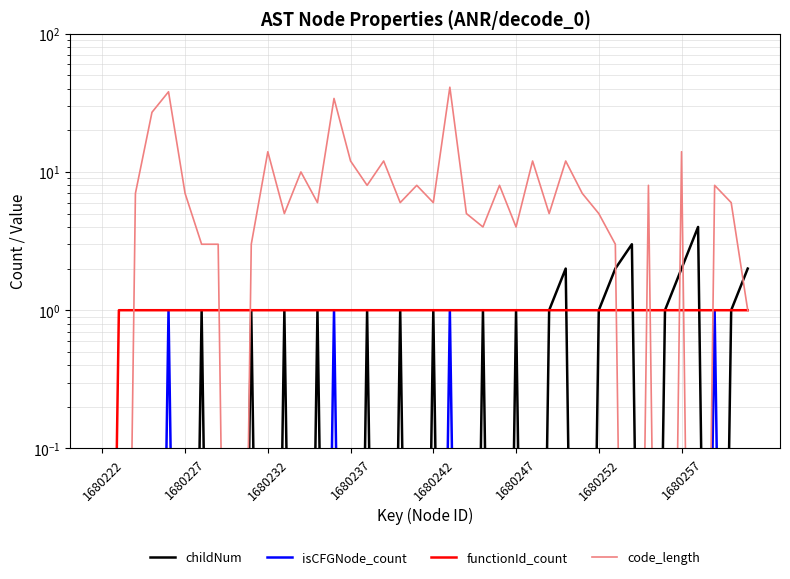

Between which two adjacent categories do code_length and childNum first intersect?

31 and 32